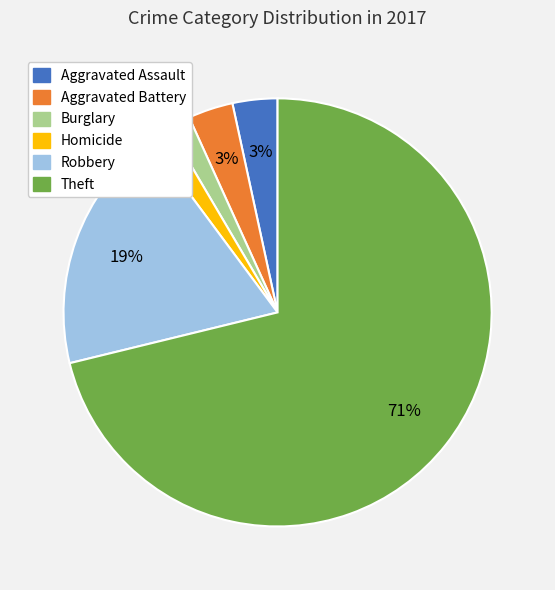

What percentage is the Aggravated Battery slice, to the nearest percent?

3%